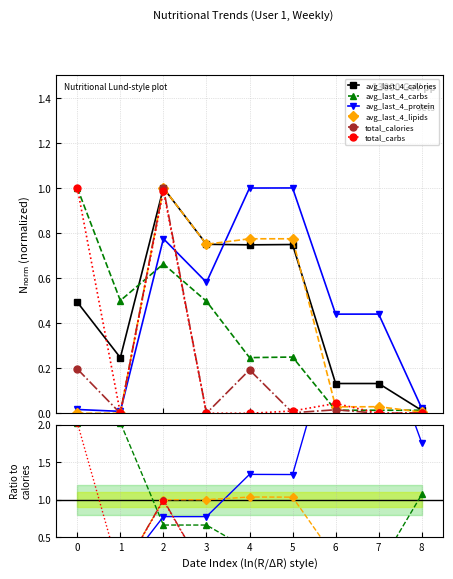

In total_carbs, how many points are higher than both neighbors (excluding endpoints)?

2